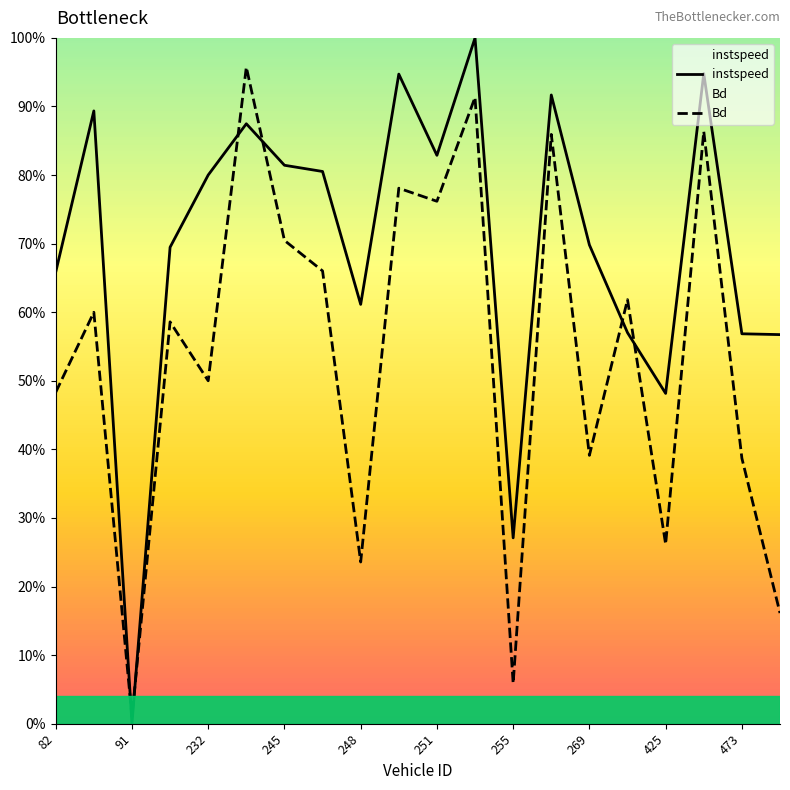

What is the average value of the instspeed series?

0.7